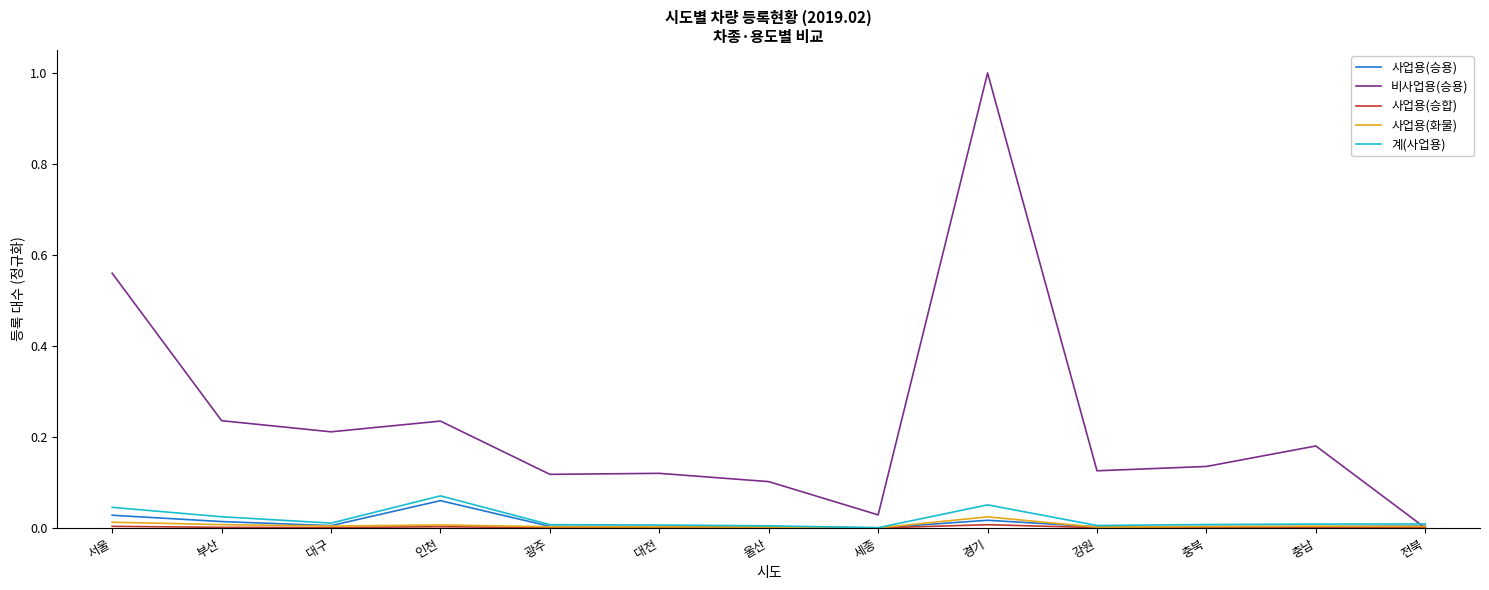

At which category does the chart reach its peak across all series?

경기